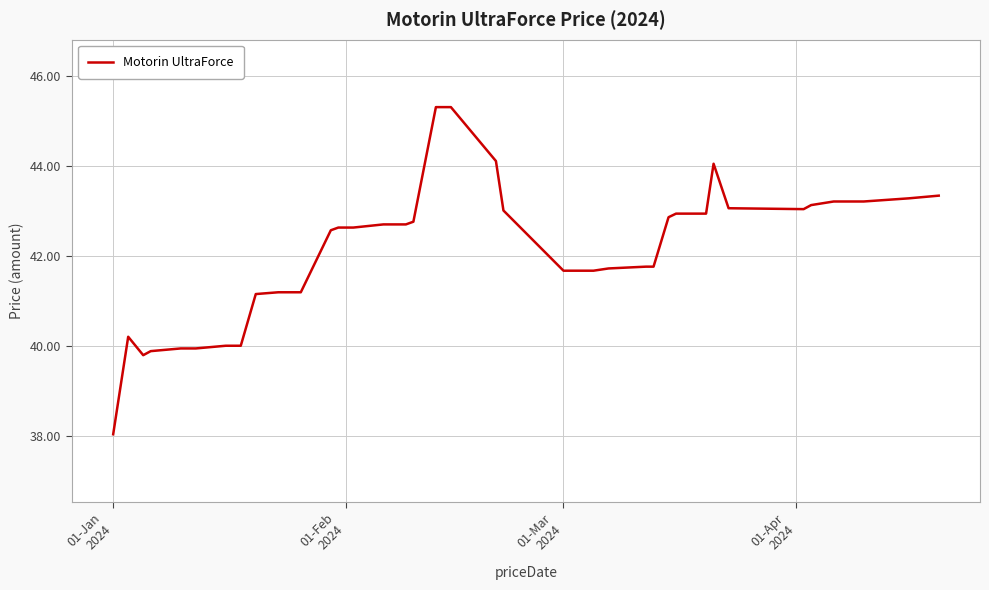

What is the difference between the maximum and minimum values?

7.3